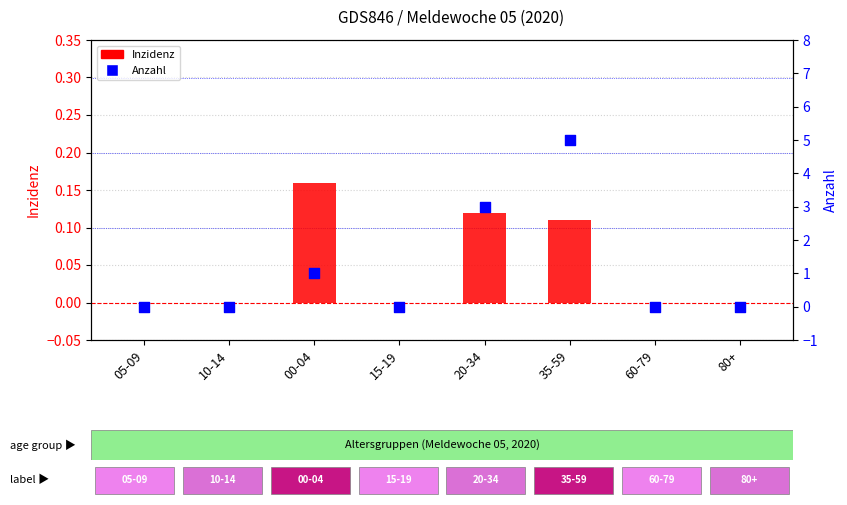

What are all the series names shown in the legend?

Inzidenz, Anzahl